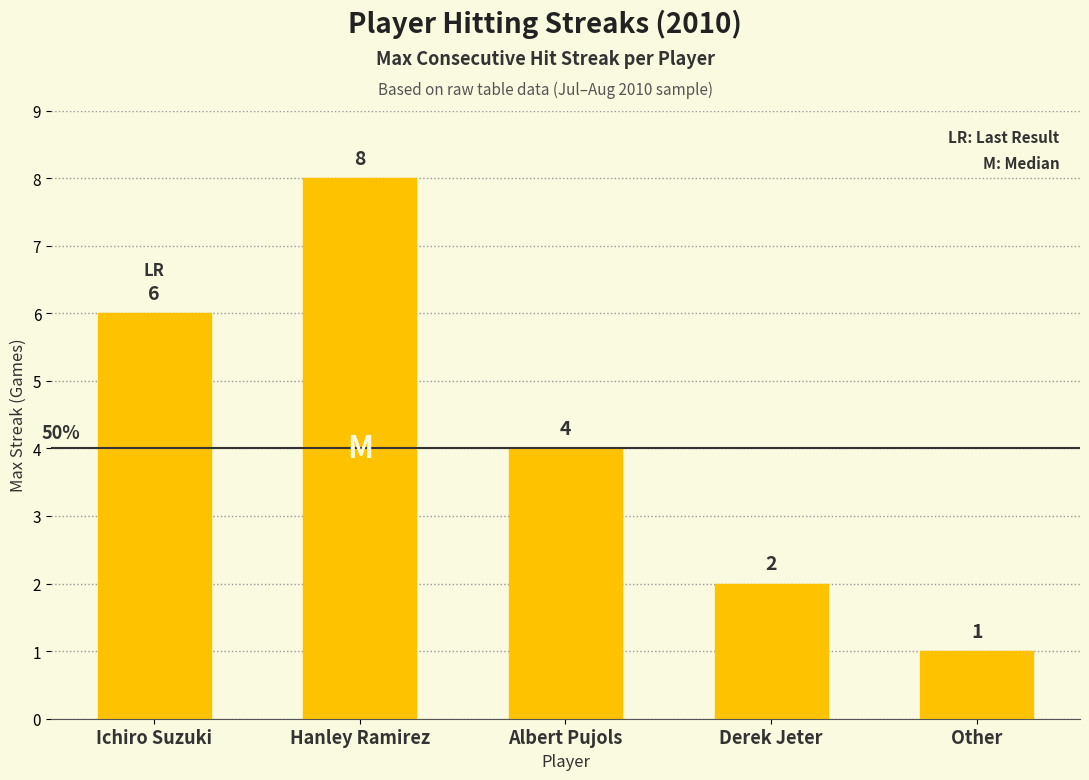

What is the average value?

4